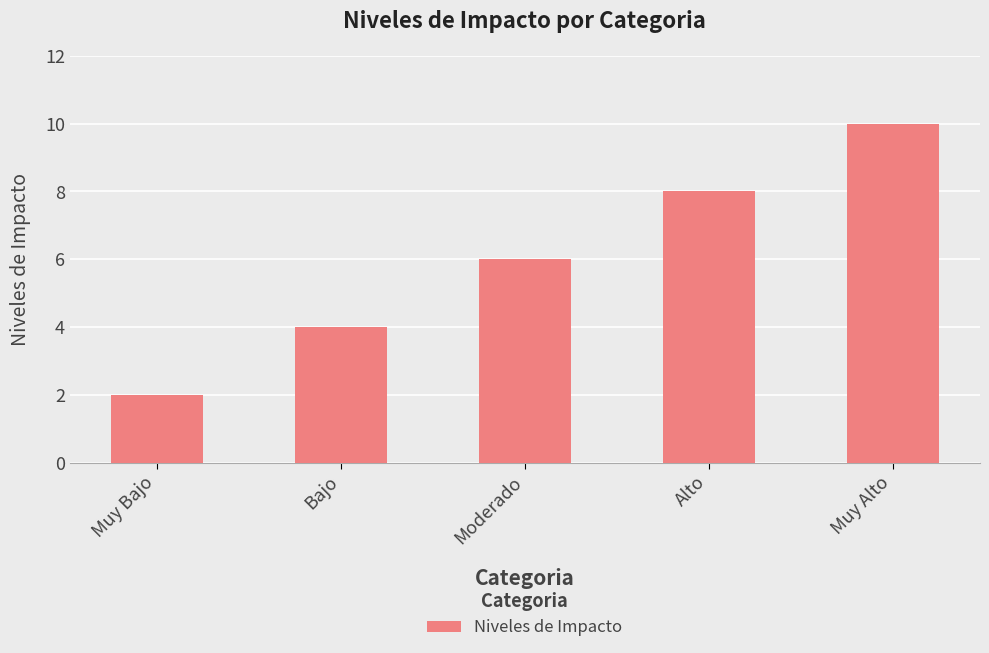

What value does the data have at Muy Alto?

10